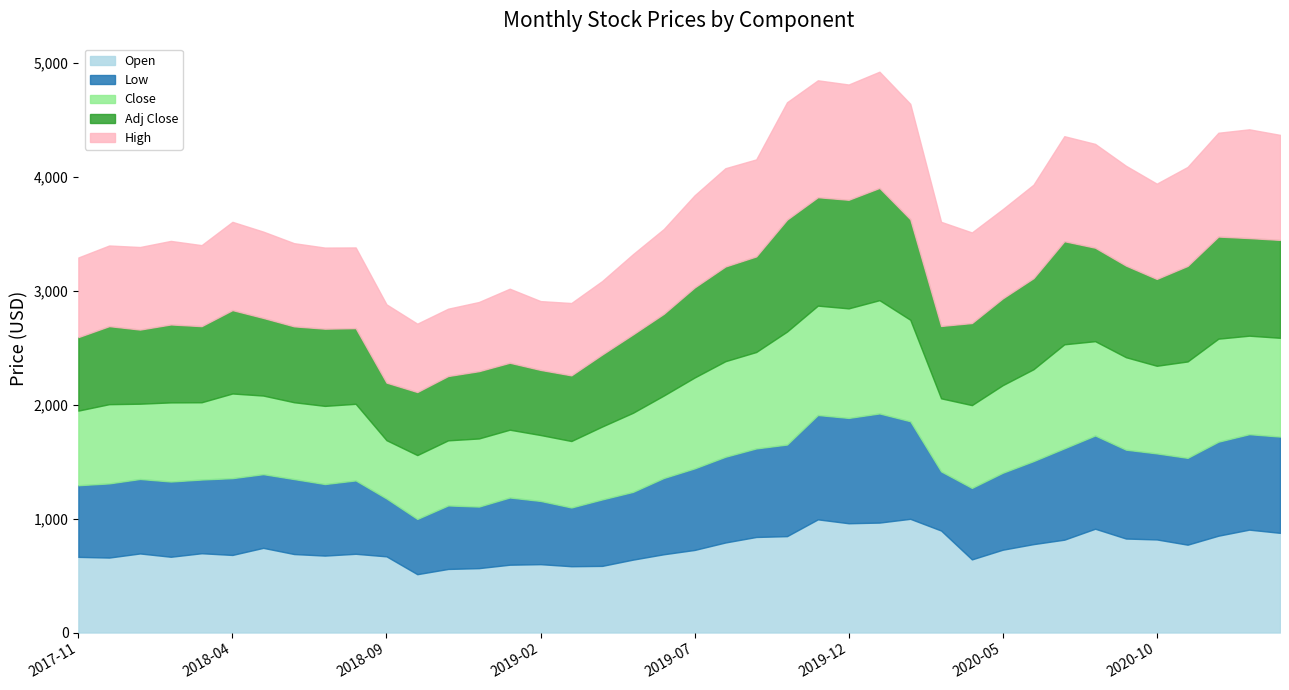

Between 2020-11 and 2019-12, which is larger?

2019-12